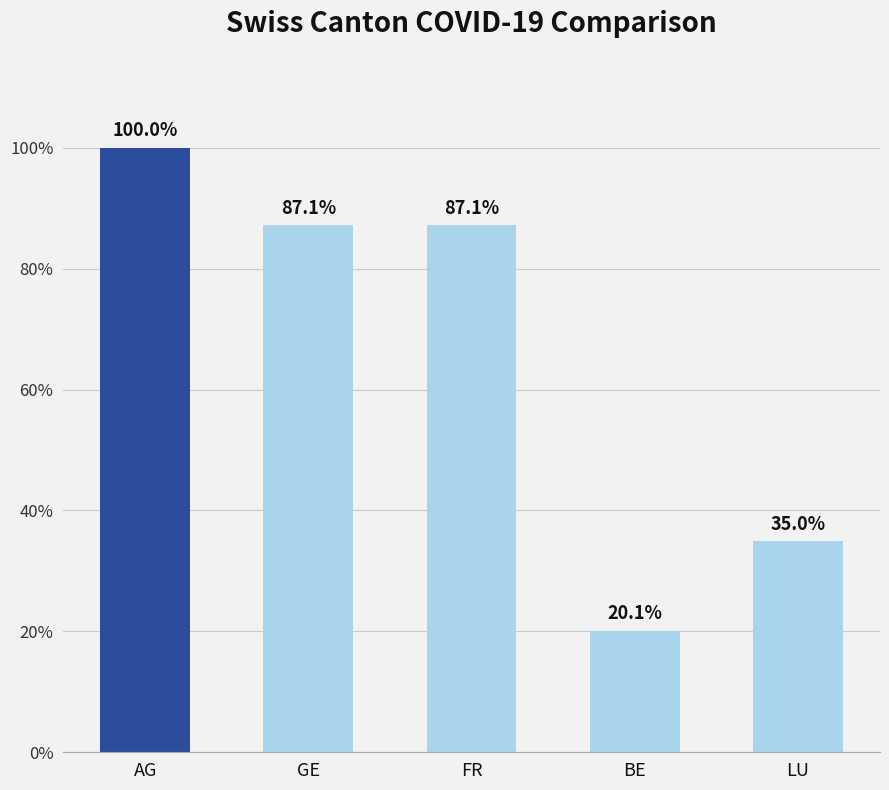

Which label corresponds to the smallest value in the chart?

BE